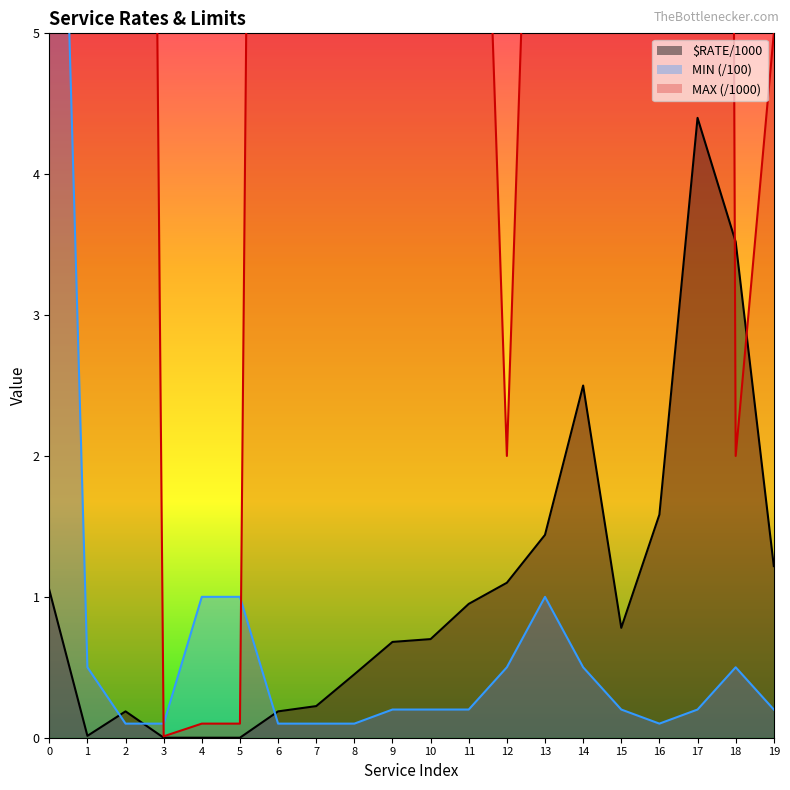

The $RATE/1000 series shows 4.4 at 17. True or false?

True